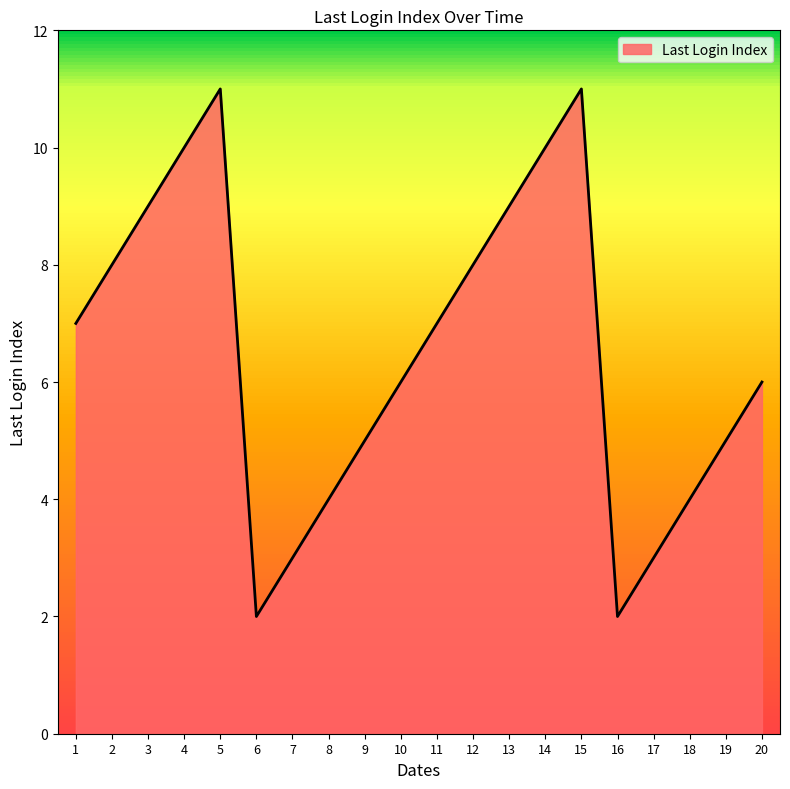

How many lines are shown in the chart?

1